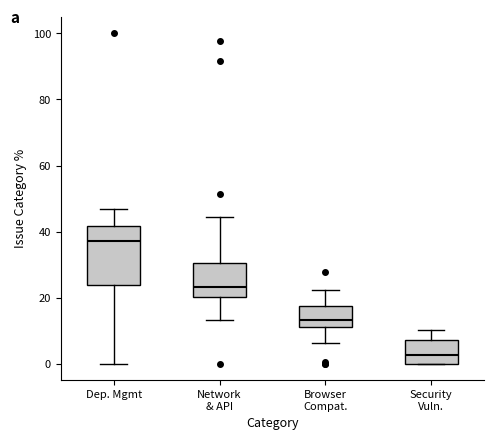

Where does the upper whisker of the box for Dep. Mgmt end on the y-axis? The values are not printed on the chart, so give them approximately, as read against the axis.

46